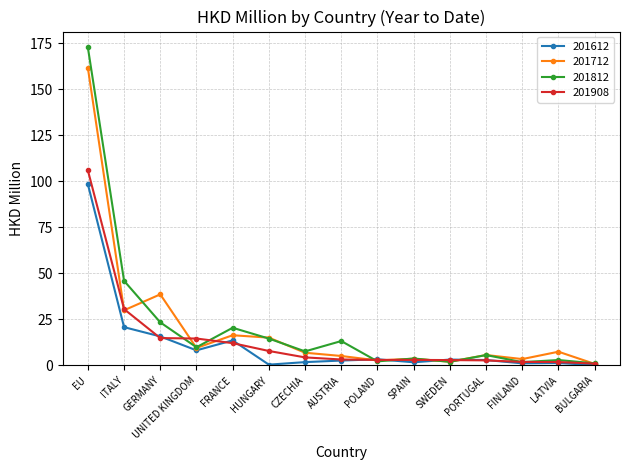

Which series has the widest spread of values?

201812